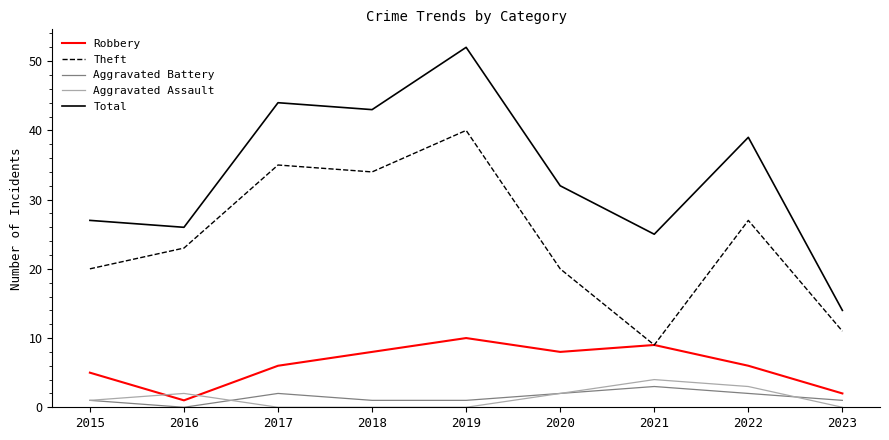

What is the highest value of the Aggravated Battery series?

3